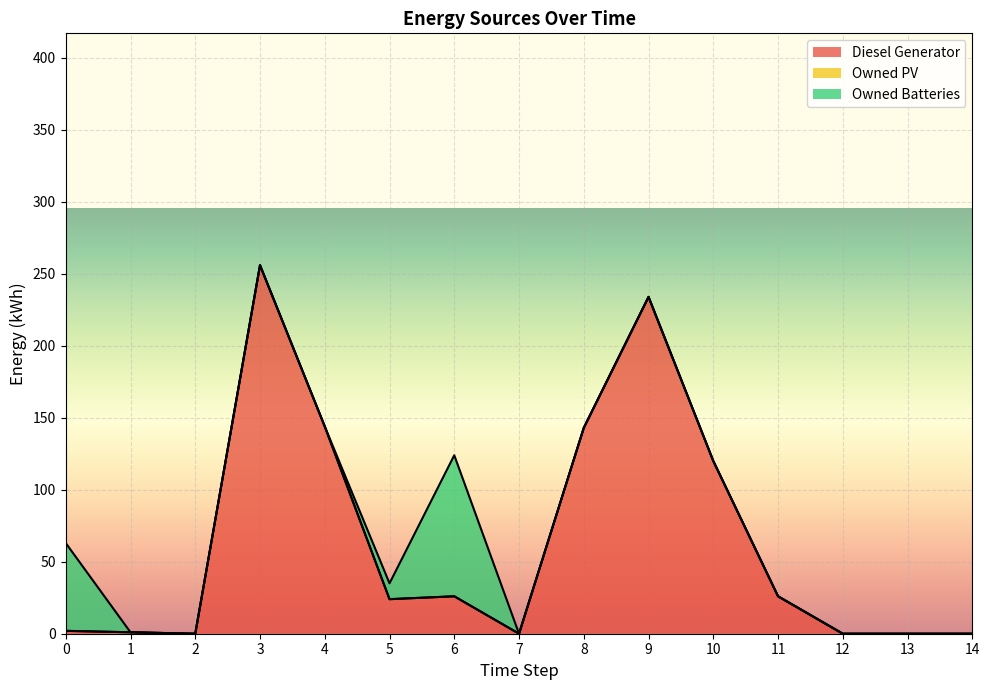

List the series in order of their overall mean, lowest first.

Owned PV, Owned Batteries, Diesel Generator